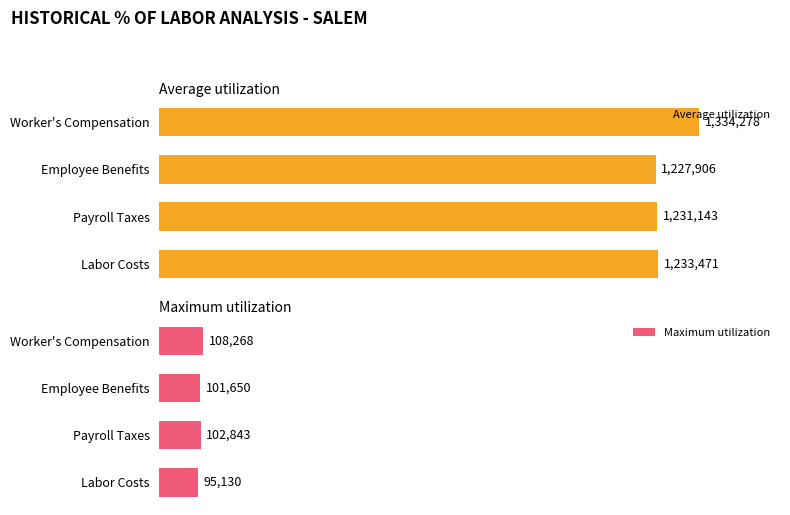

At which label is Maximum utilization closest to 101698?

Employee Benefits